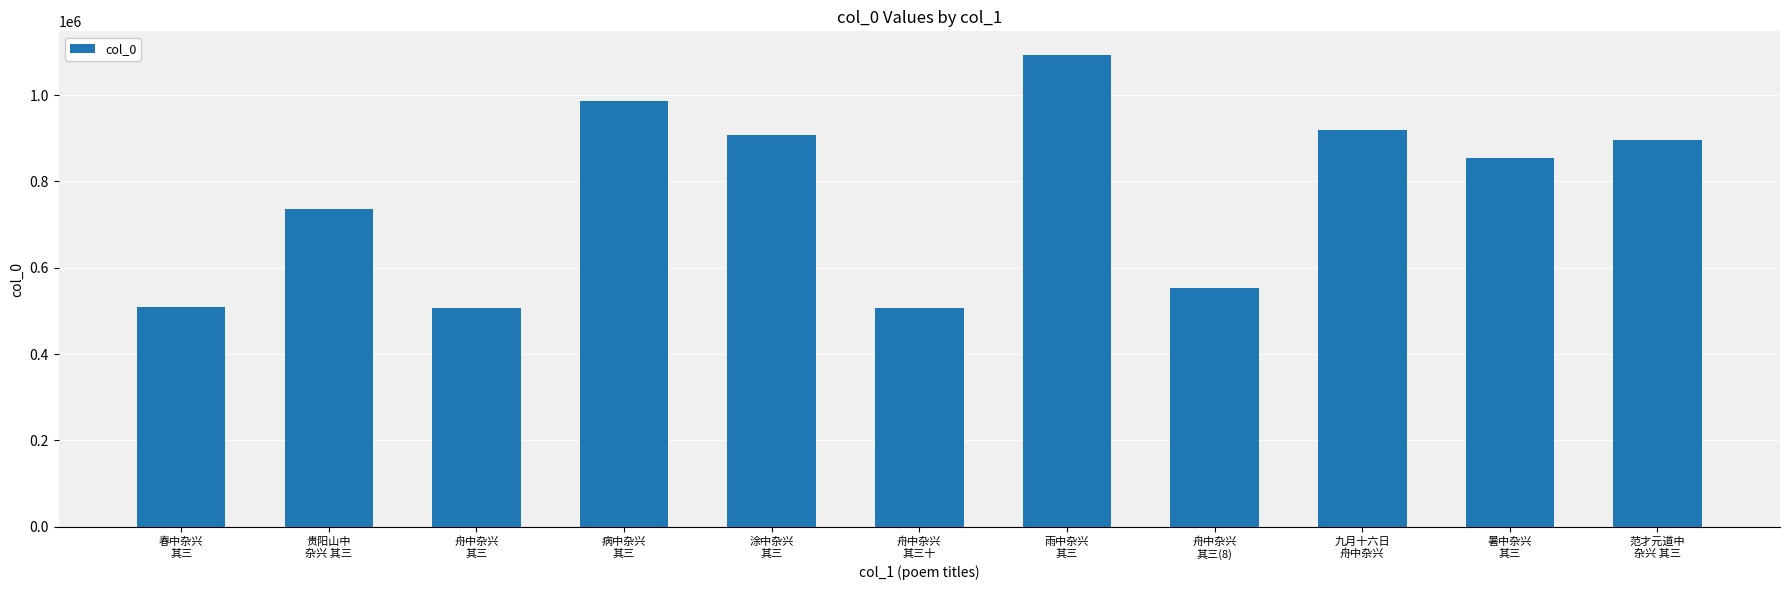

What is the sum of all values?

8467202